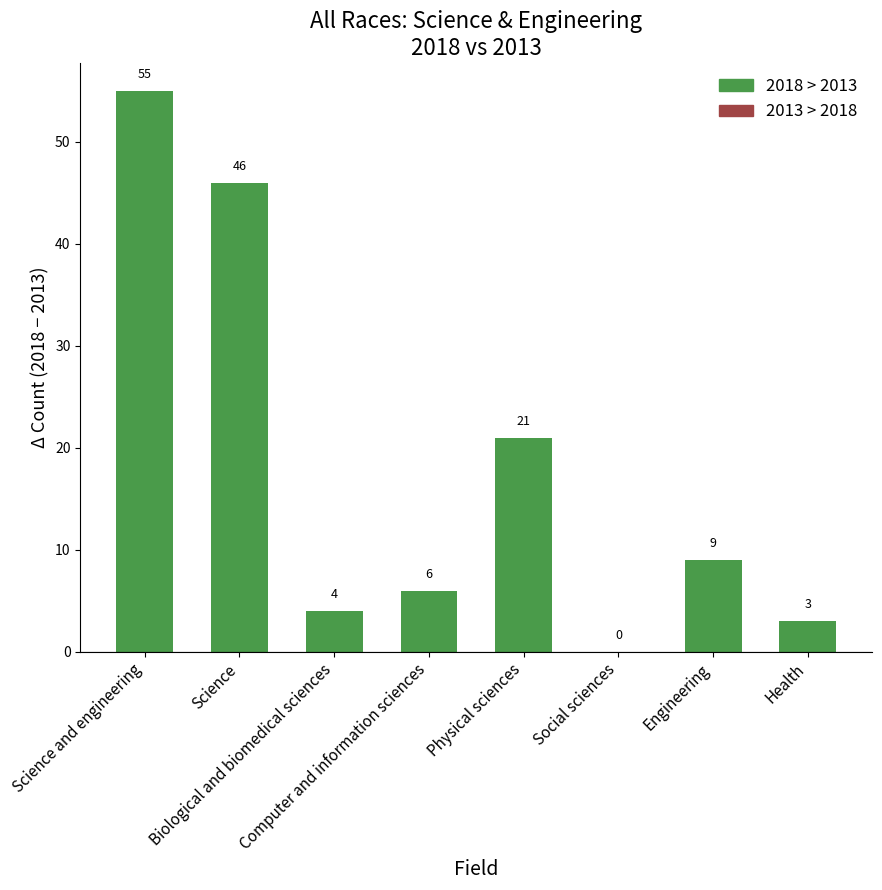

What is the maximum value shown in the chart?

55